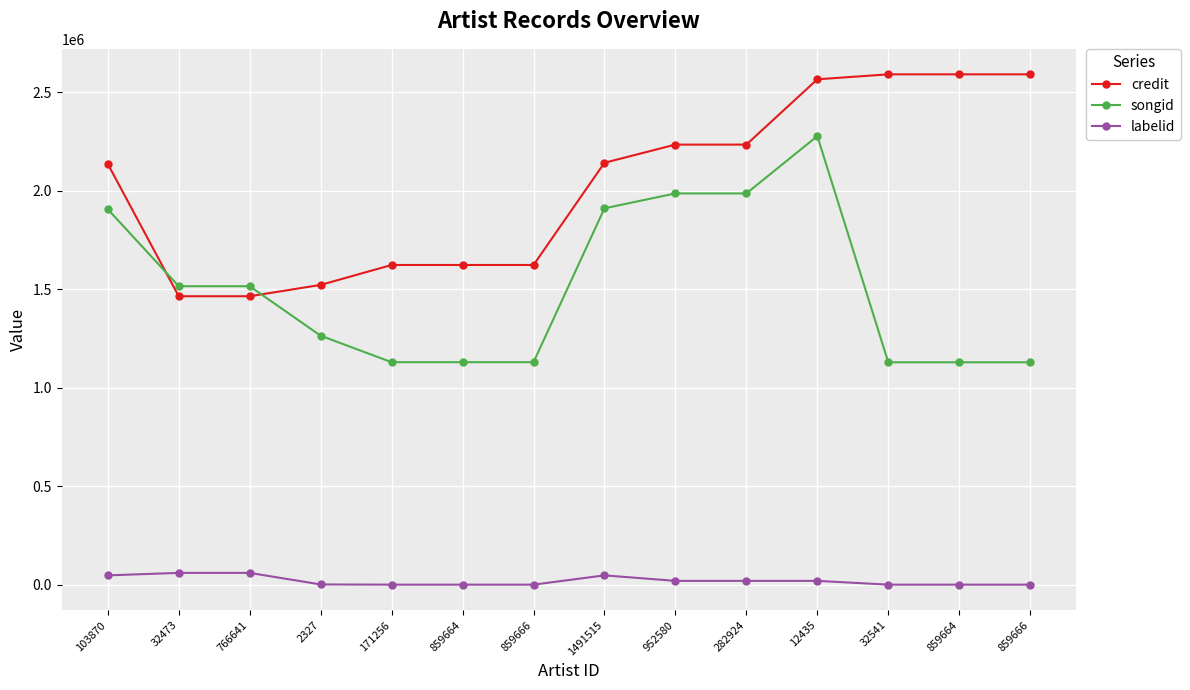

Which category has the lowest value in the credit series?

32473